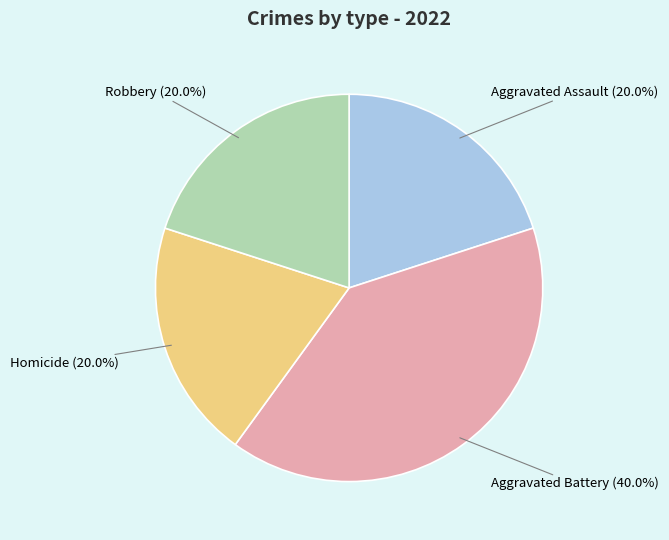

Is there any slice that represents more than half of the pie?

No